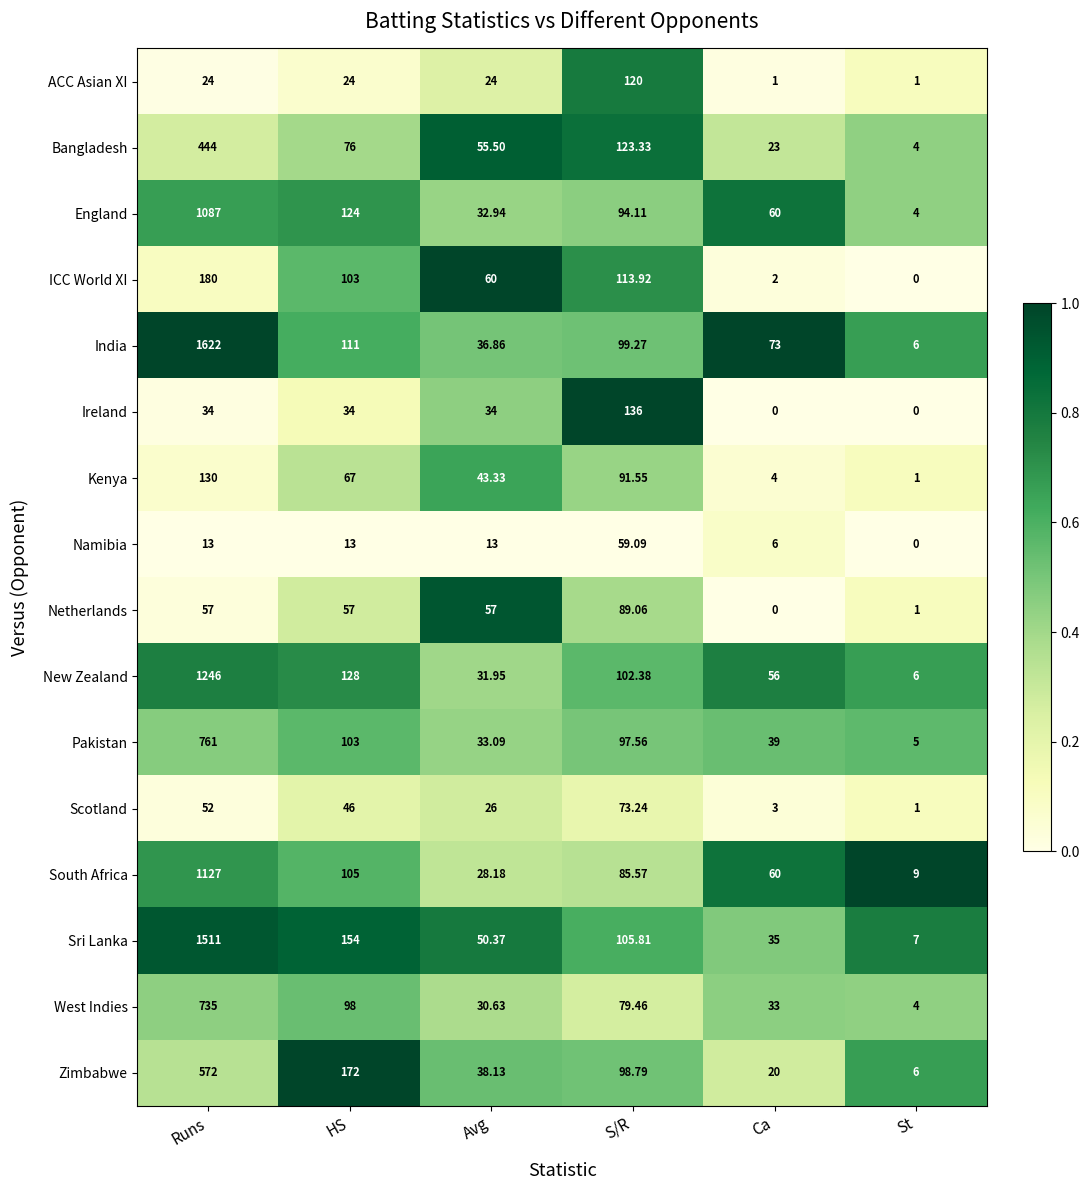

Which category has the highest value in the Scotland series?

S/R